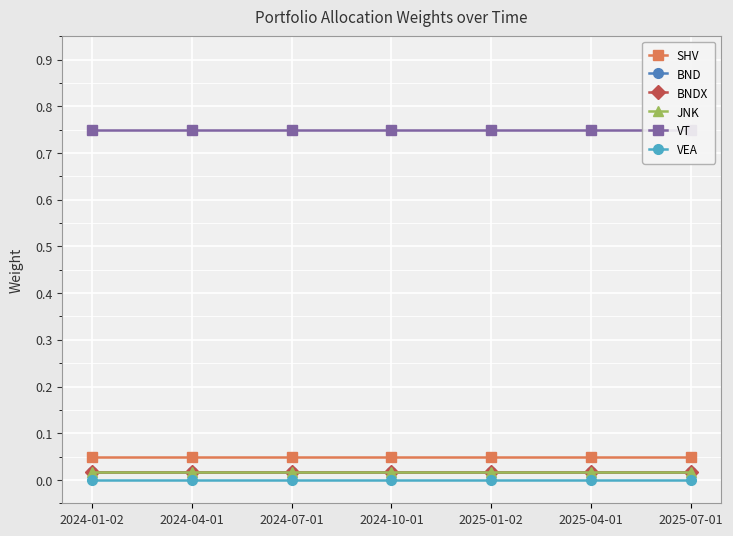

What is the spread (max minus min) of values at 2025-01-02?

0.8